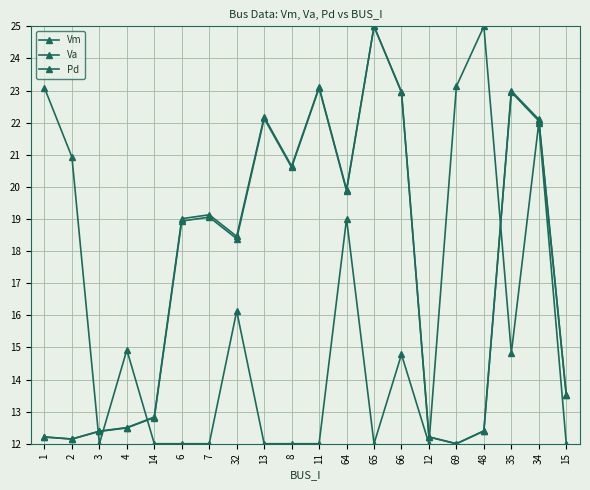

What is the average value of the Vm series?

17.4